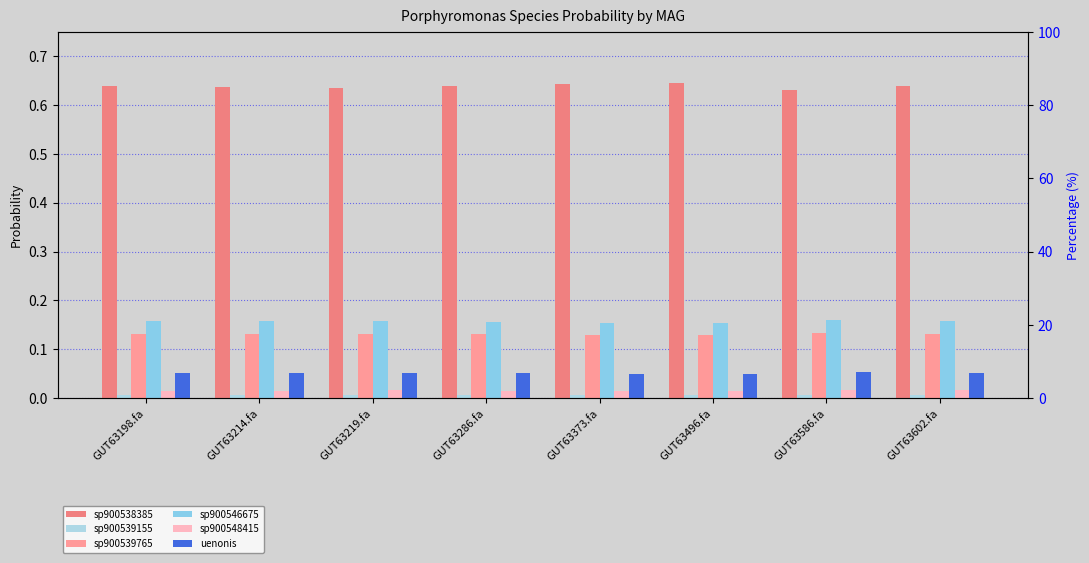

Count the number of categories in the chart.

8